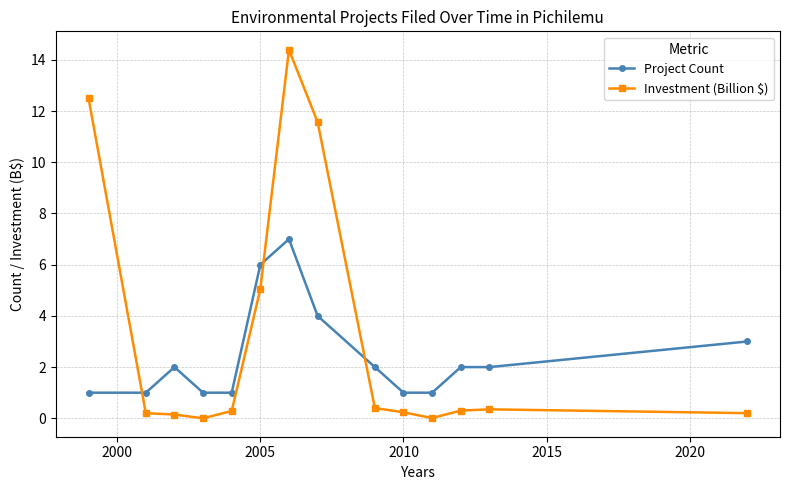

True or false: Investment (Billion $) has more than 0 points higher than both neighbors.

True